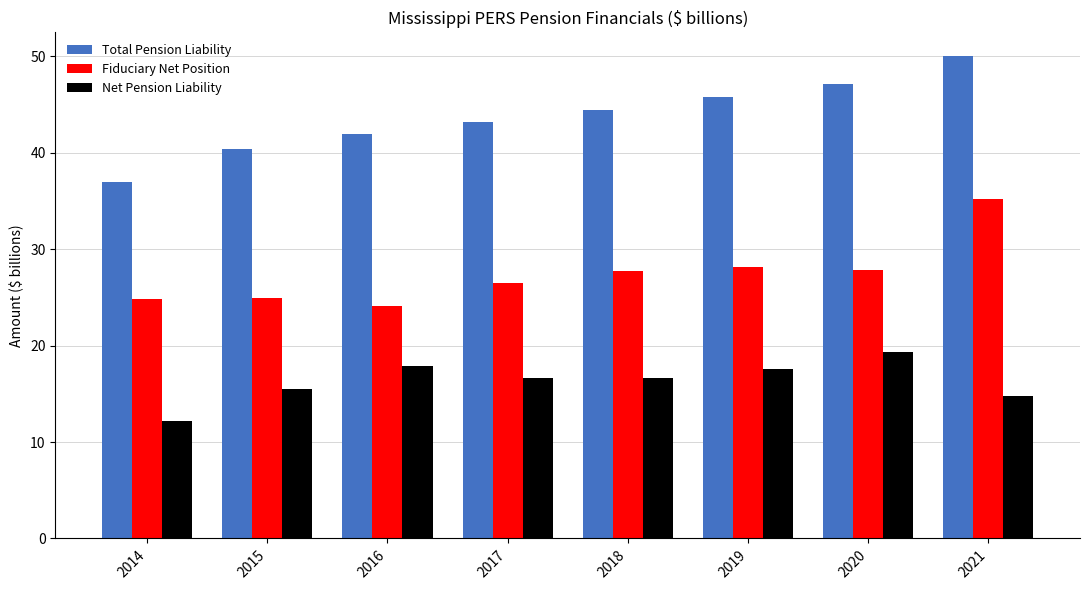

True or false: Net Pension Liability has a value of 19.4 at 2020.

True